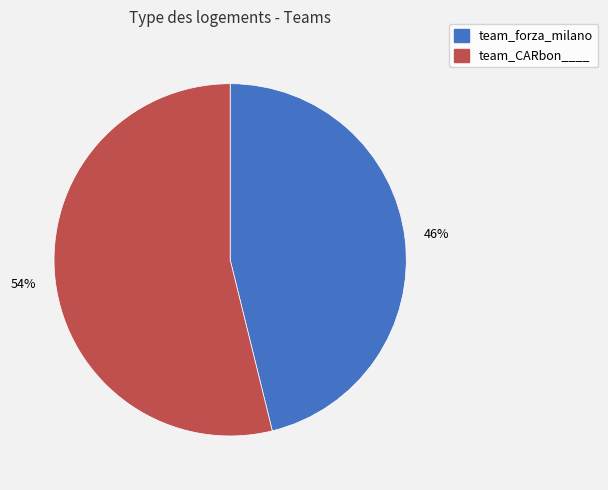

How many segments does this pie chart have?

2